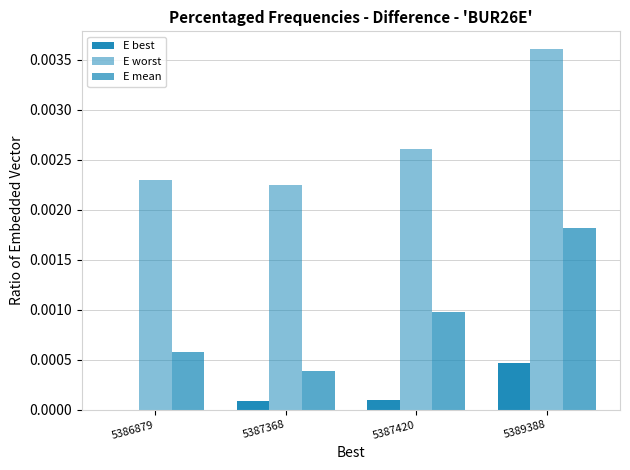

How many groups of bars are there?

4